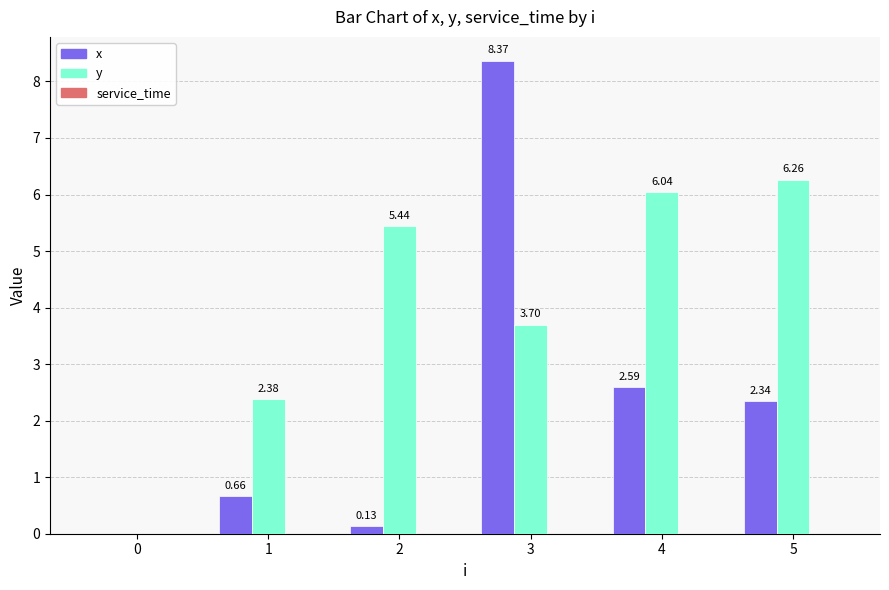

Is the value of x at 1 greater than the value of y at 2?

No